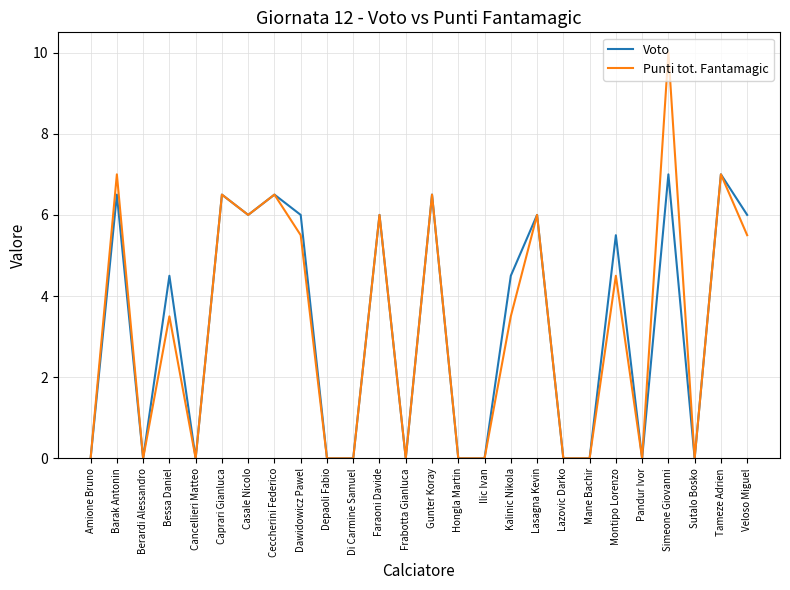

True or false: Punti tot. Fantamagic has a value of 6.2 at Pandur Ivor.

False